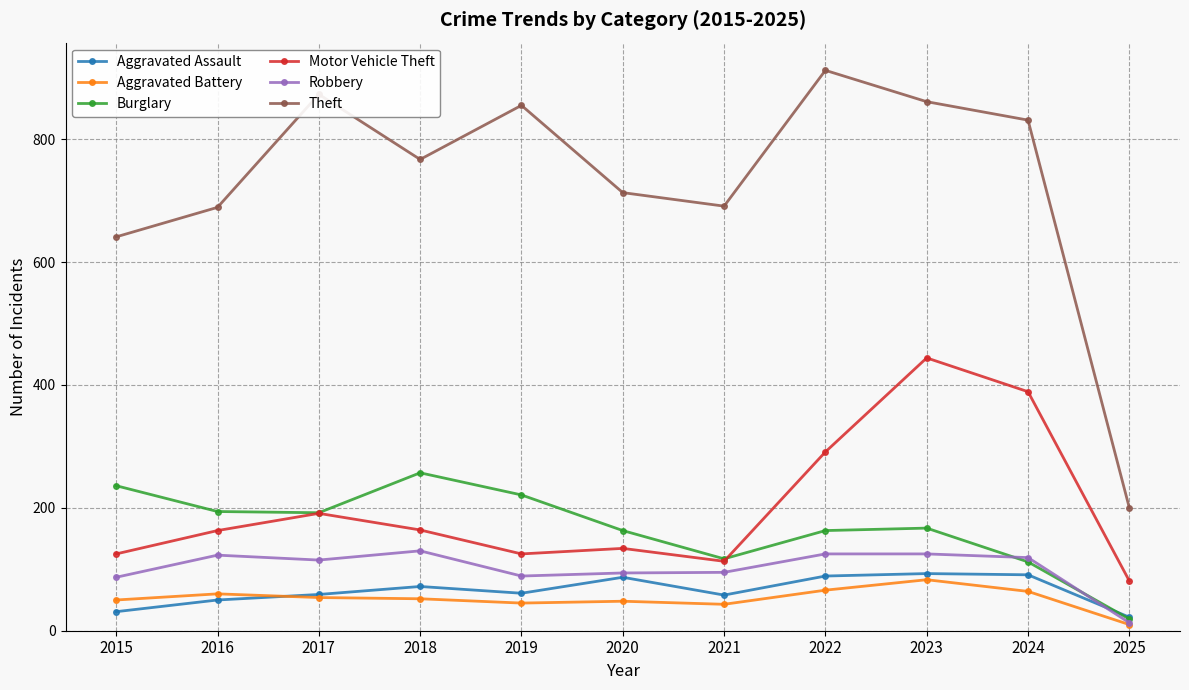

How many data points in Robbery are less than 115?

5